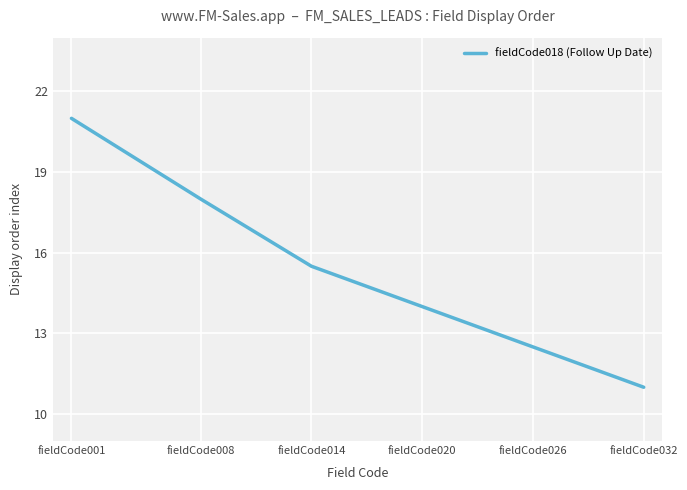

Which label corresponds to the smallest value in the chart?

fieldCode032